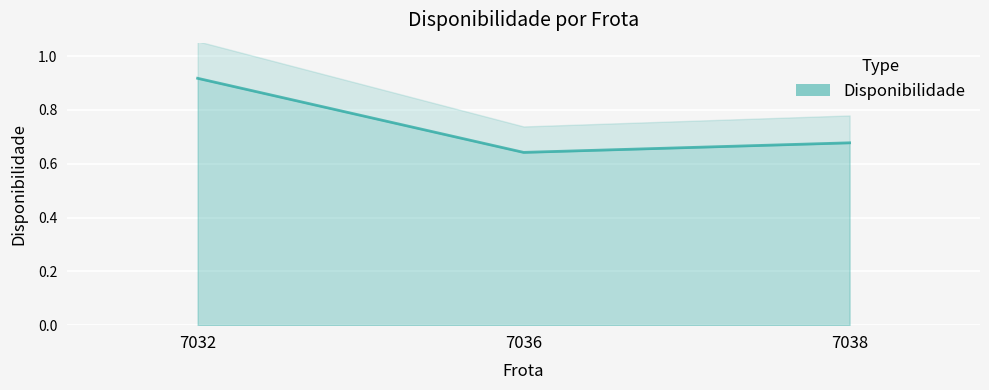

Which category has the highest value across all series?

7032